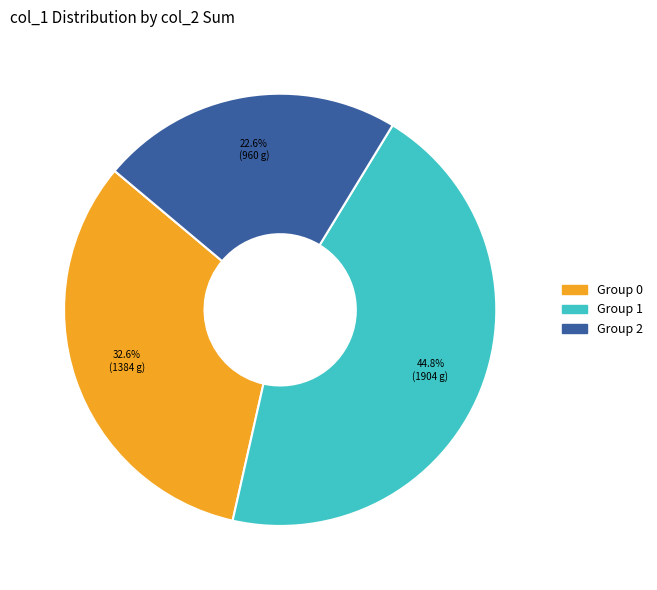

Does any single category account for the majority?

No